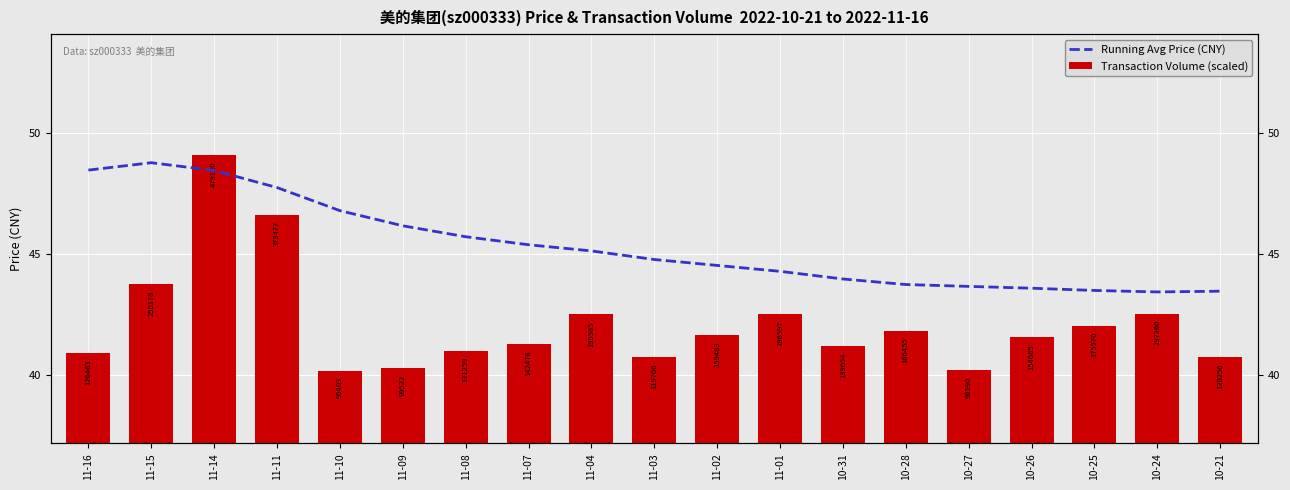

Which category has the highest value across all series?

11-14